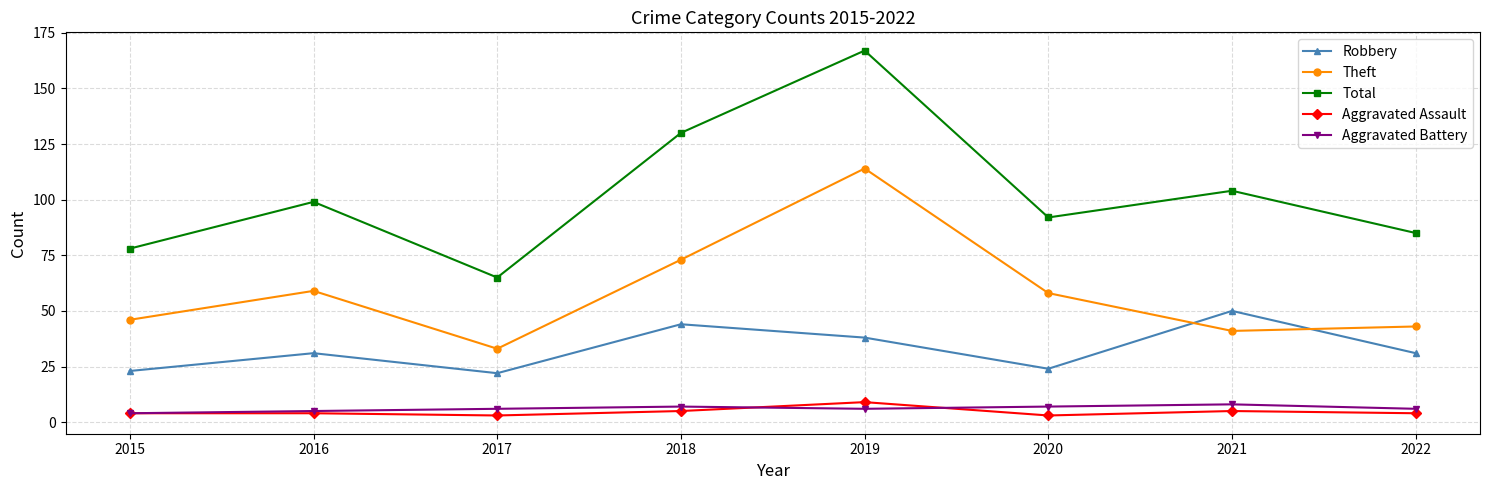

Which category has the highest value across all series?

2019